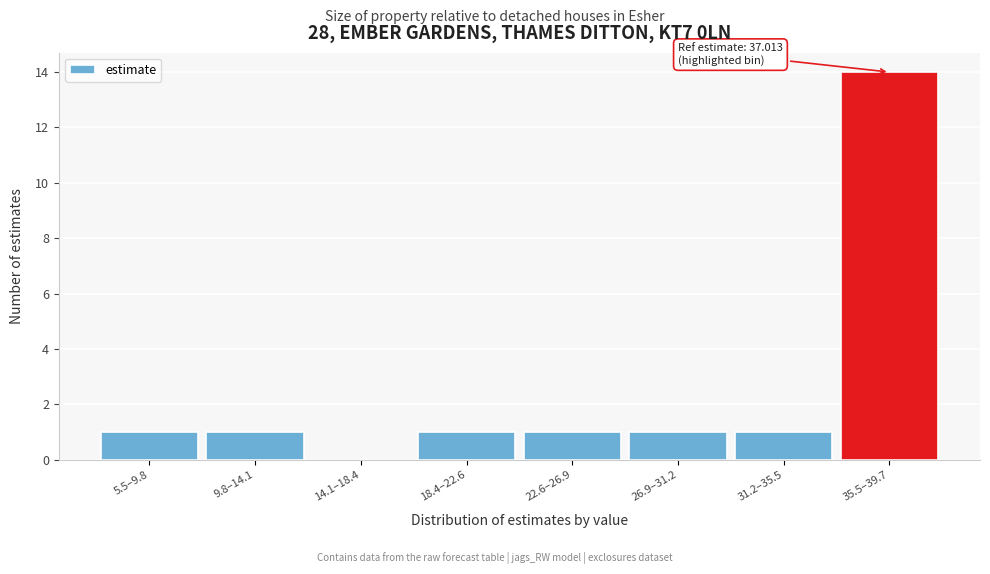

Reading left to right, list all the values displayed in this chart.

5.5–9.8=1	9.8–14.1=1	14.1–18.4=0	18.4–22.6=1	22.6–26.9=1	26.9–31.2=1	31.2–35.5=1	35.5–39.7=14